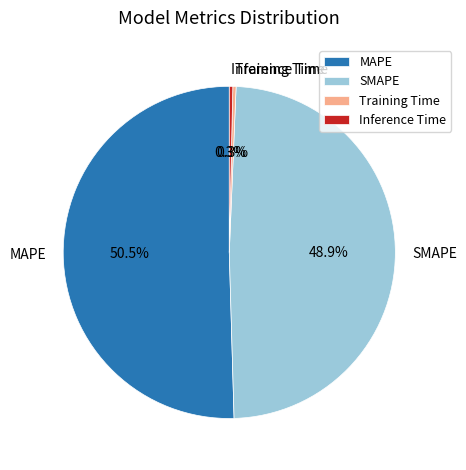

Which category has the biggest portion of the pie?

MAPE